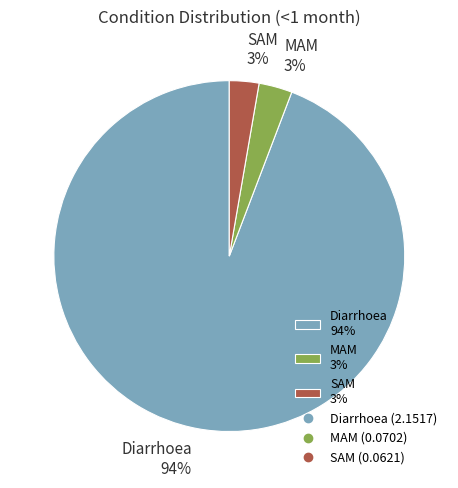

How many segments does this pie chart have?

3